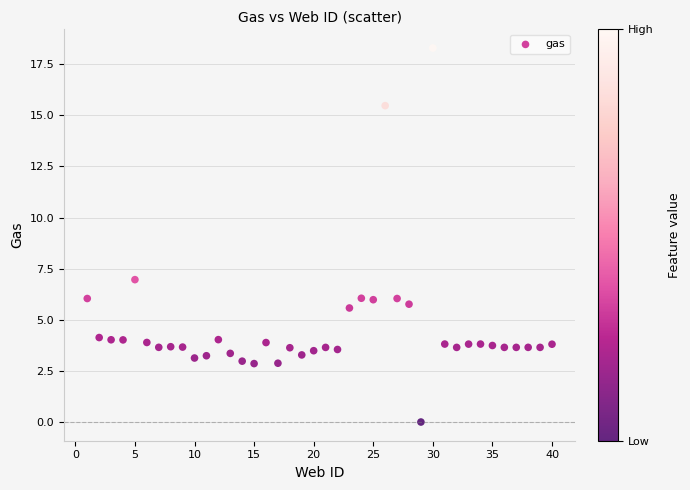

What is the range of X values (max minus min)?

39.0